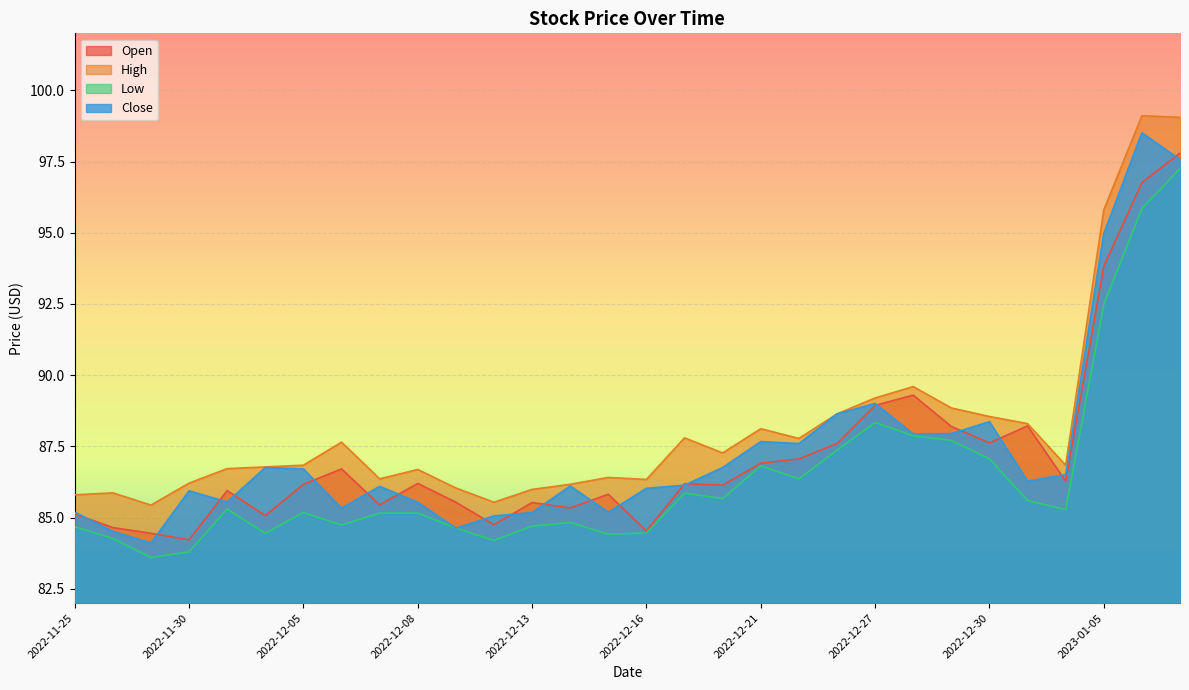

Which series has the largest range (max minus min)?

Close